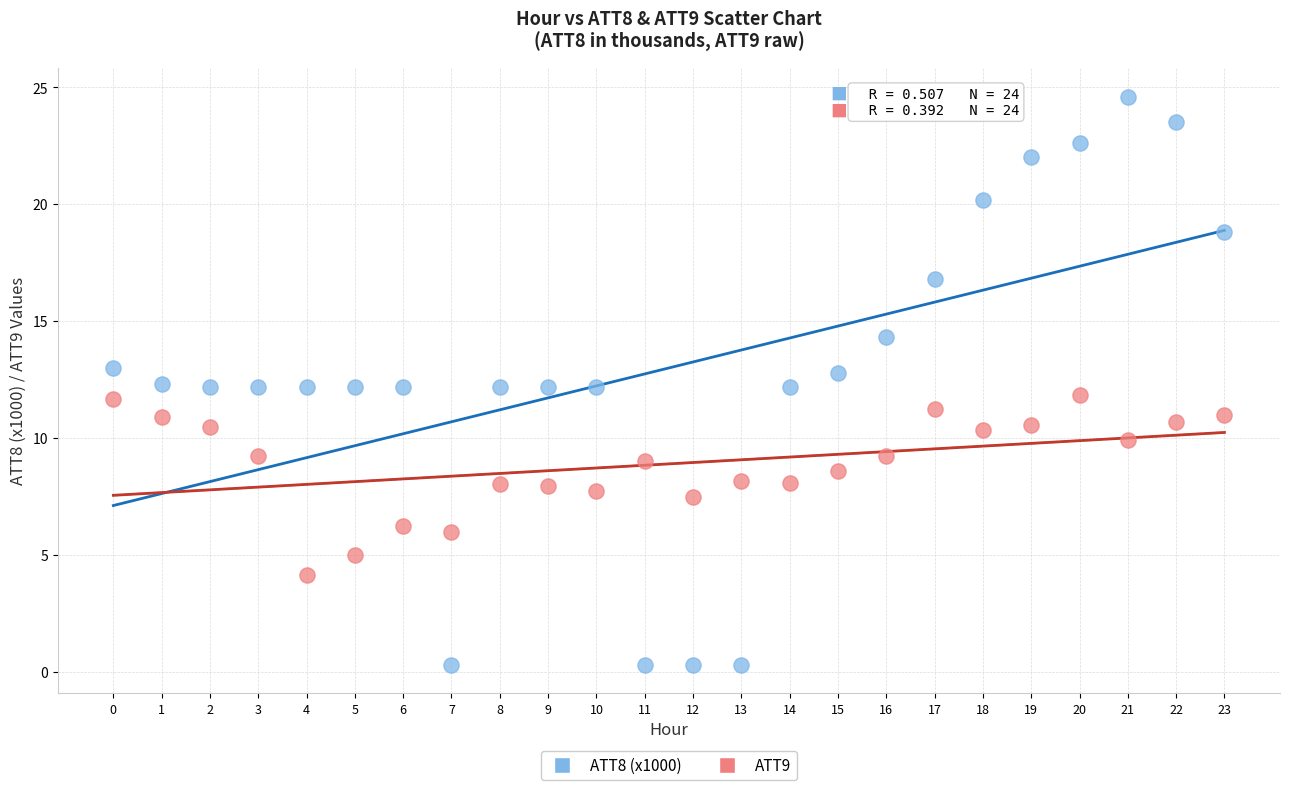

Across all data points, what is the range of Y values (max minus min)?

24.3